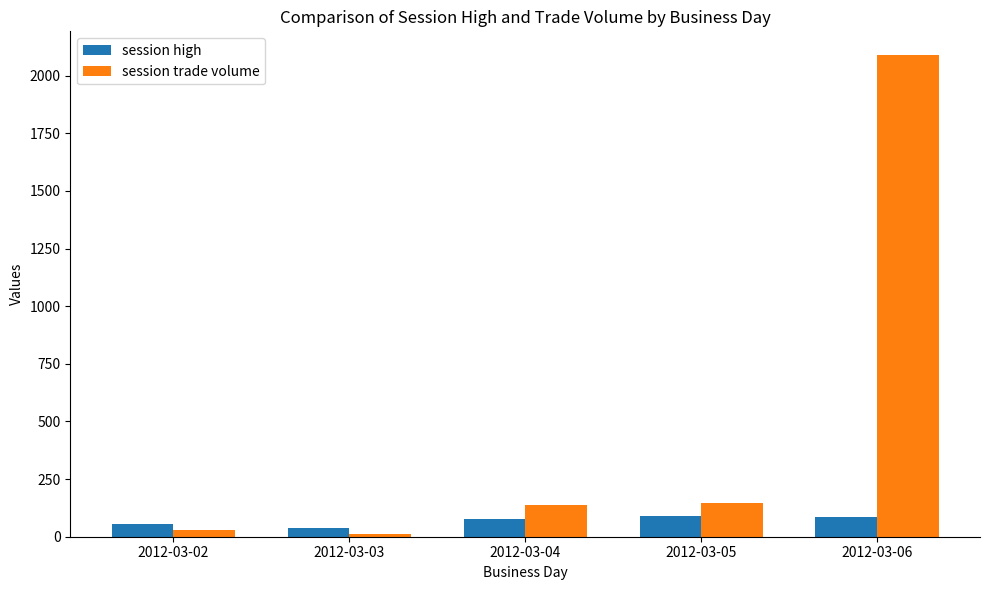

What is the difference between the session trade volume values at 2012-03-02 and 2012-03-05?

118